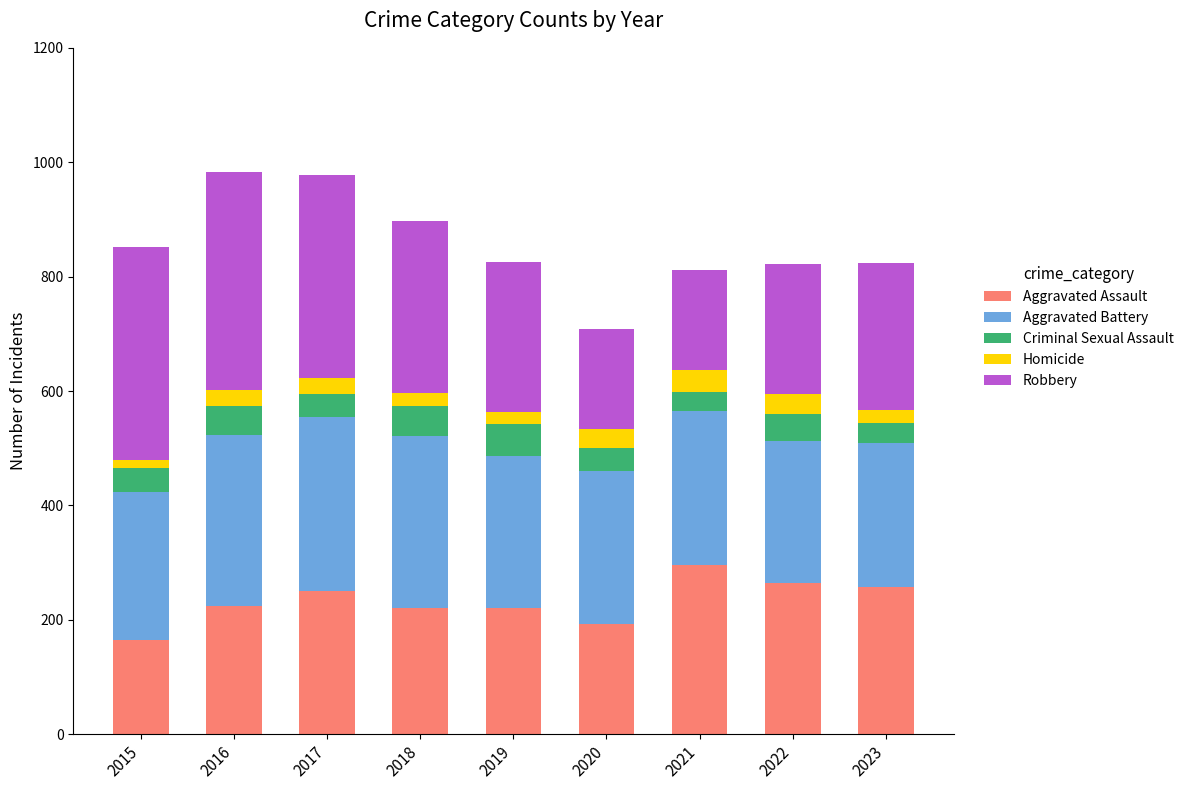

What is the total value across all series at 2020?

708